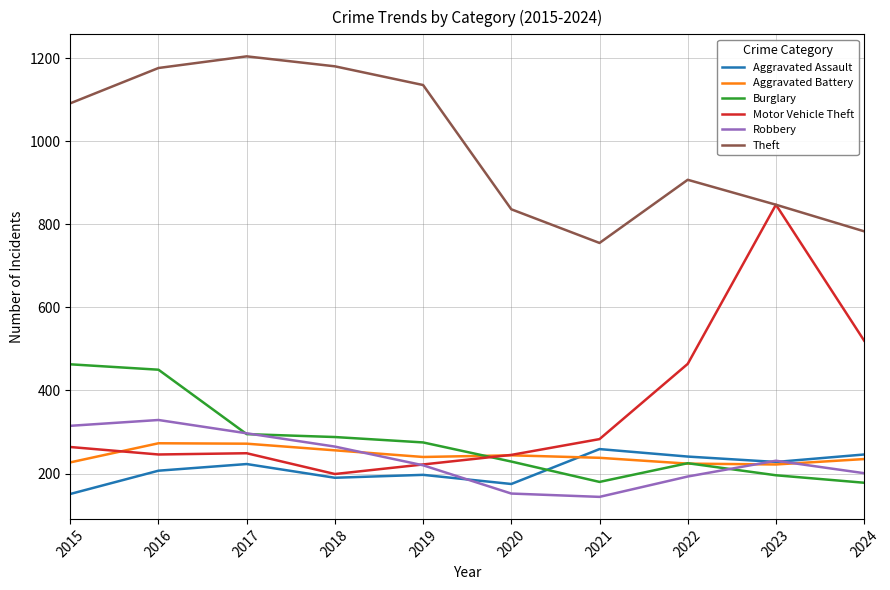

Which series changed the most between 2021 and 2023?

Motor Vehicle Theft